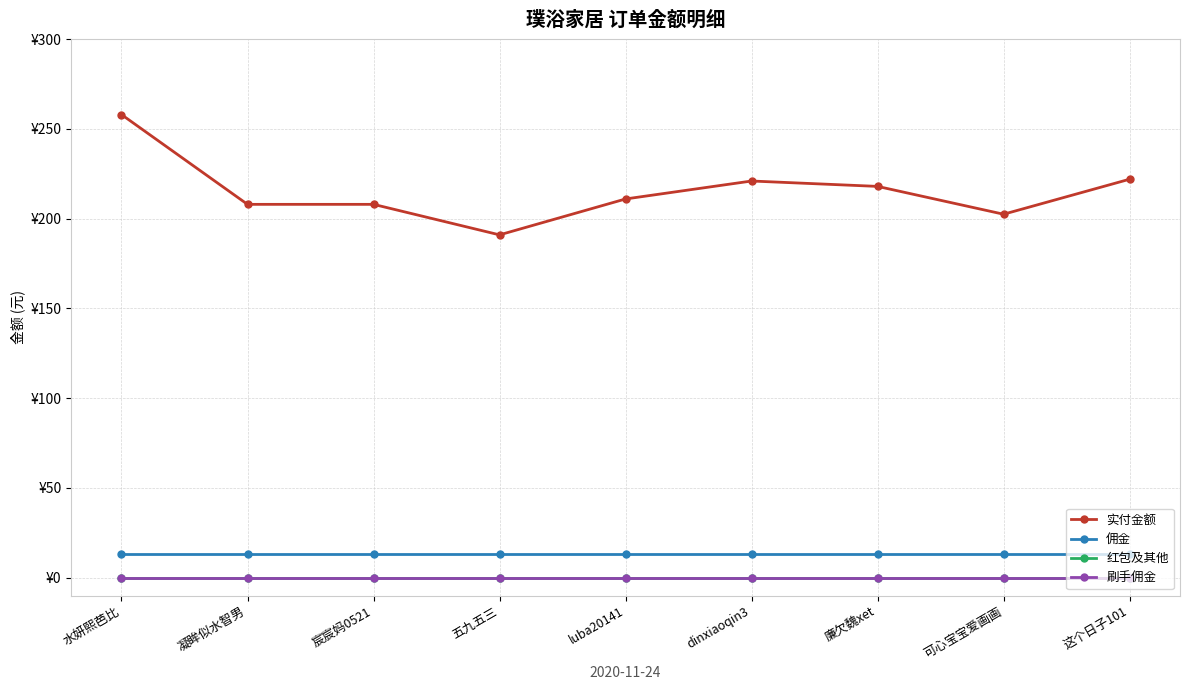

Which series has the largest total across all categories?

实付金额